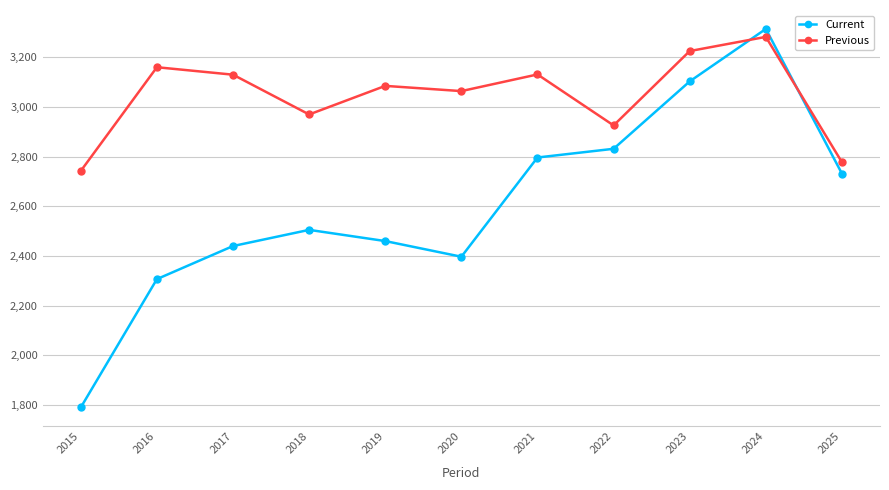

What is the minimum value shown in the chart?

1791